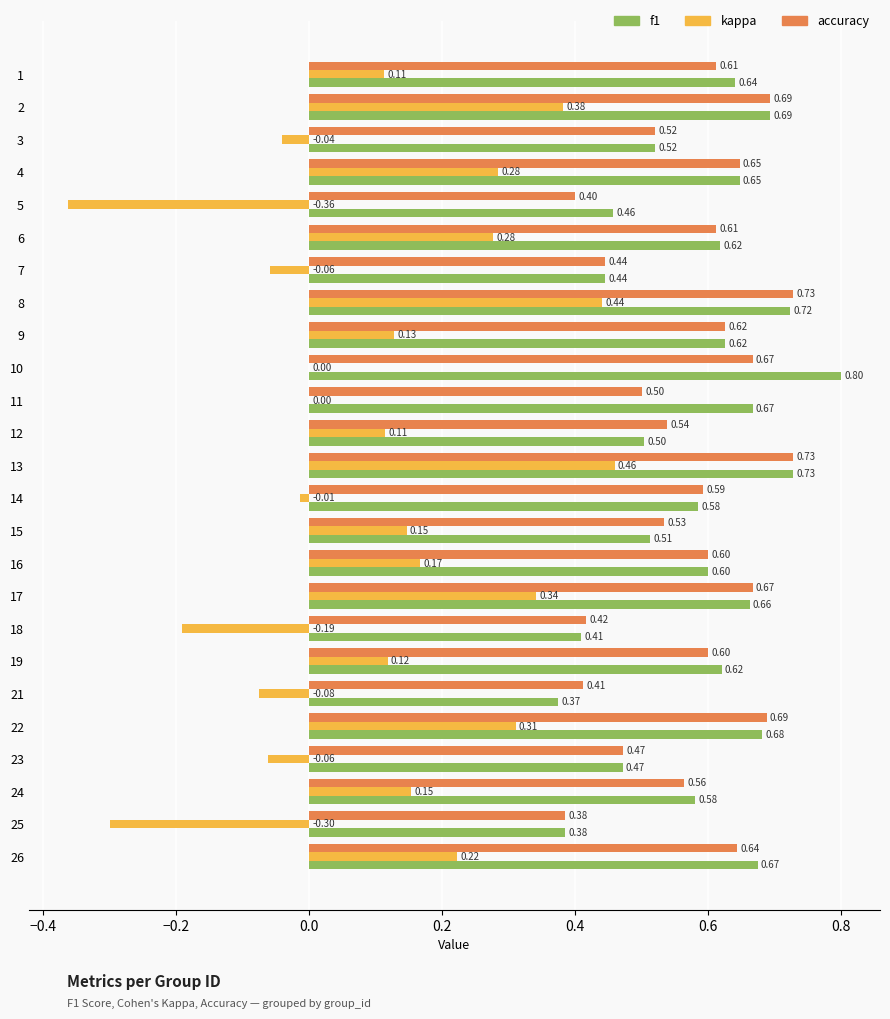

Which series has the largest total across all categories?

f1